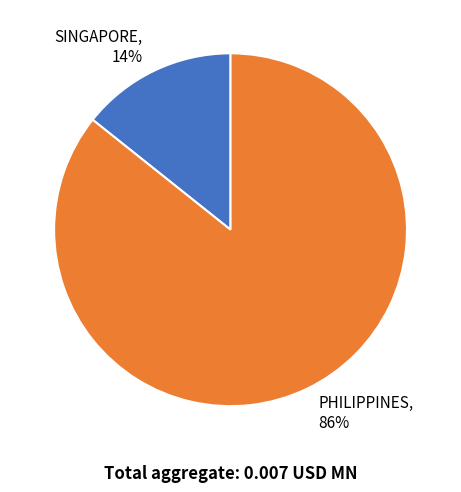

Does any single category account for the majority?

Yes